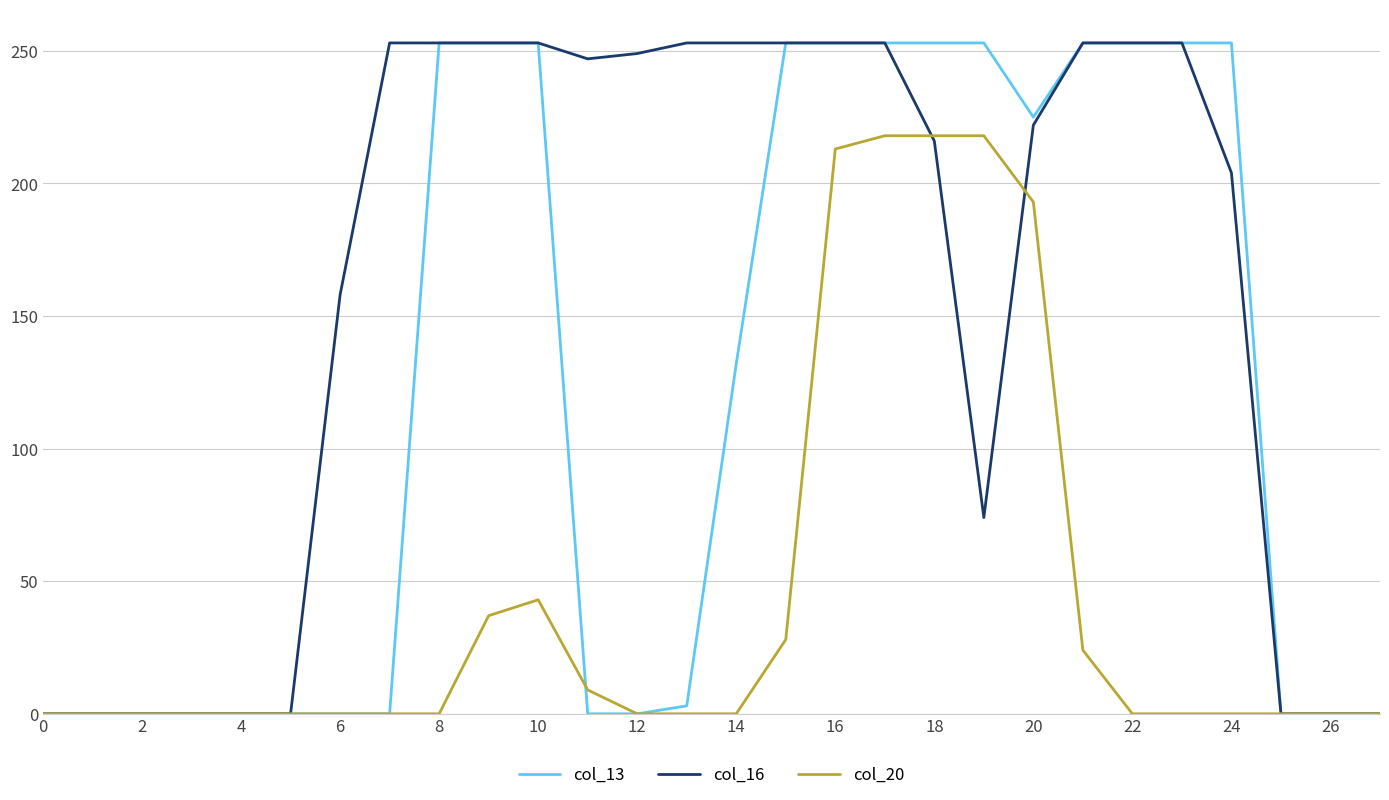

What is the maximum value for col_16?

253